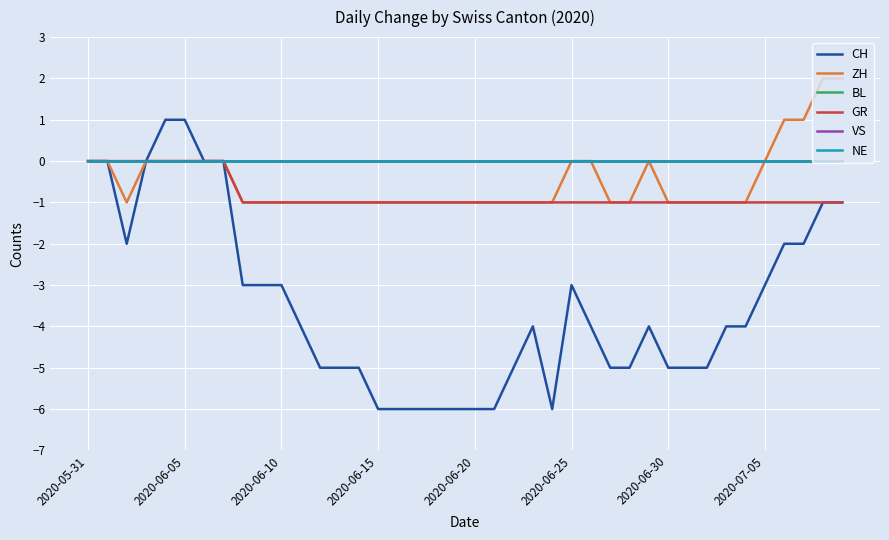

Does the chart display data point markers on the line(s)?

No